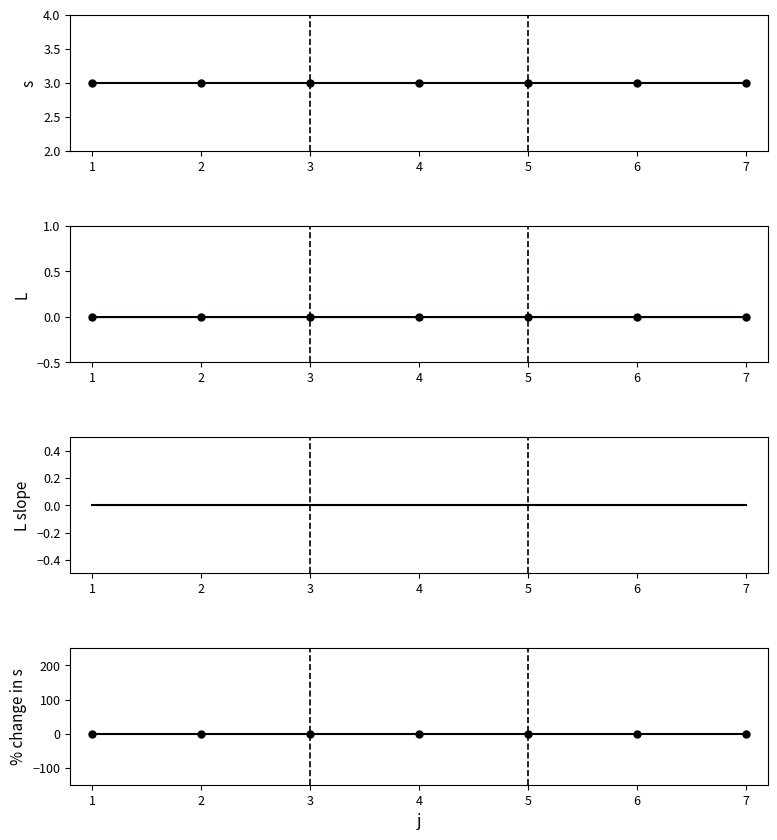

Reading left to right, list all the values displayed in this chart.

s: 3	3	3	3	3	3	3
L: 0	0	0	0	0	0	0
L slope: 0	0	0	0	0	0	0
s % change: 0	0	0	0	0	0	0